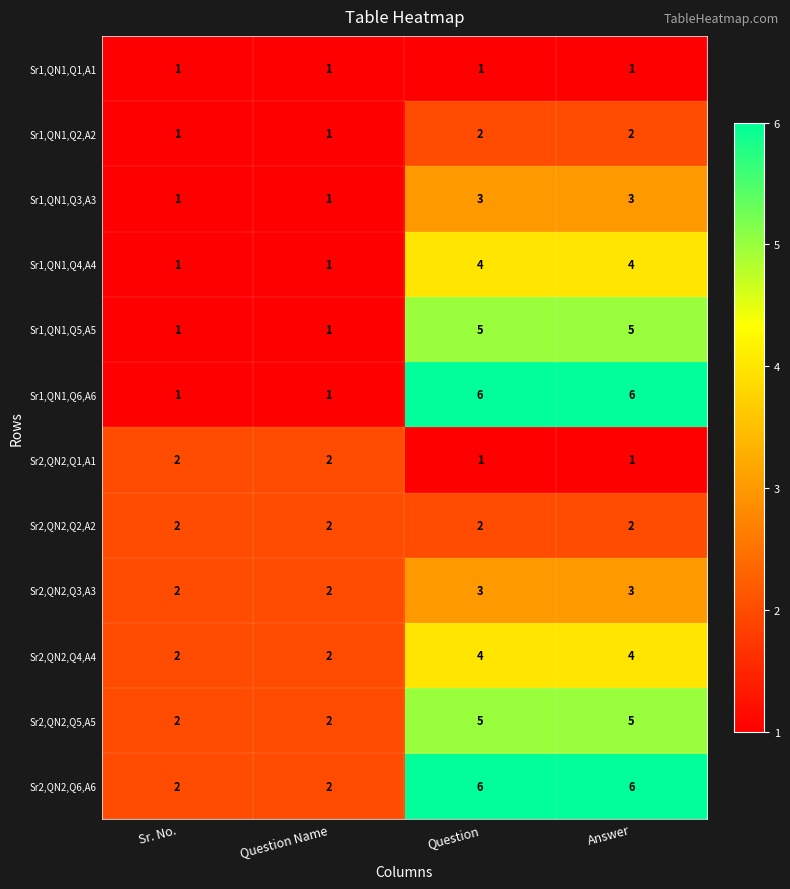

What is the greatest value displayed?

6